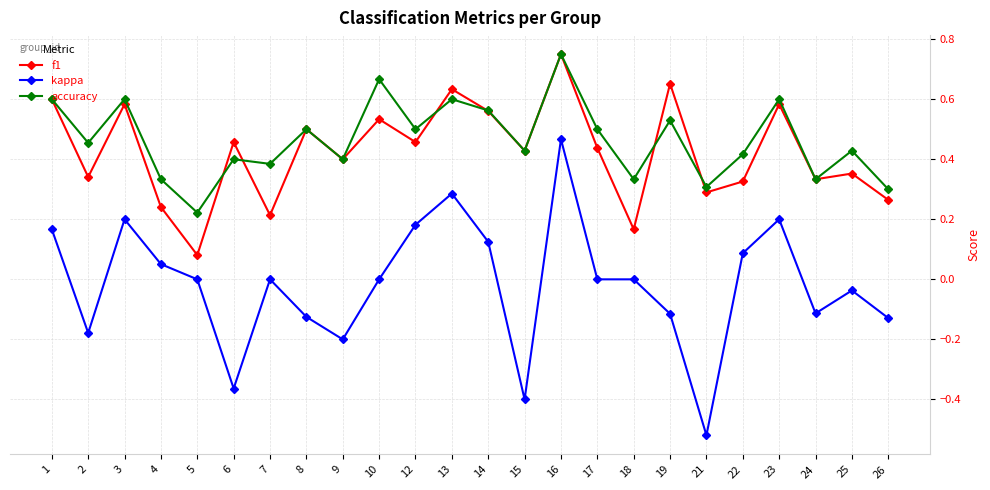

Which series has the largest range (max minus min)?

kappa